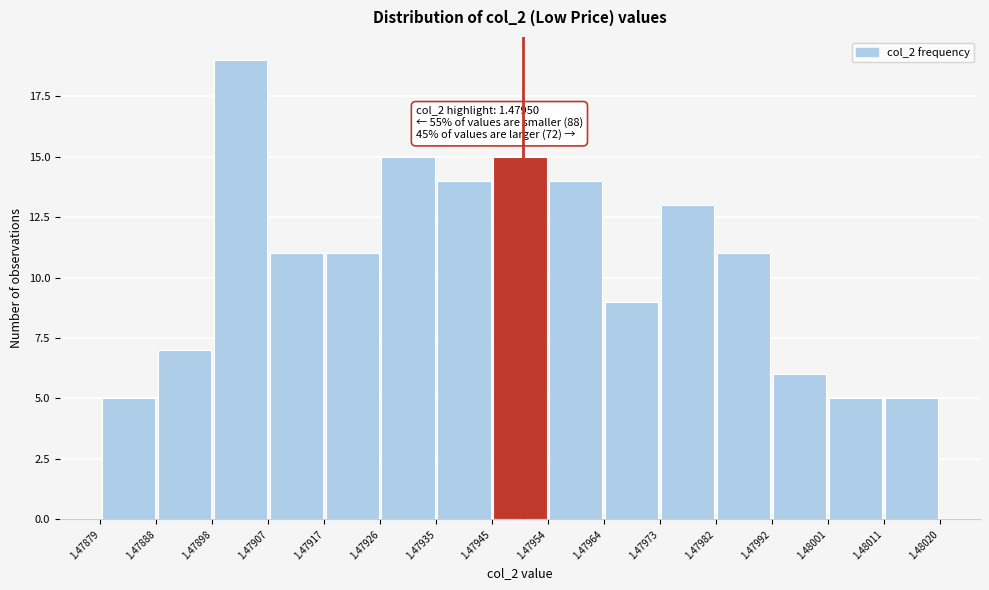

Over which range of the x-axis is the bar tallest?

1.47898 to 1.47907